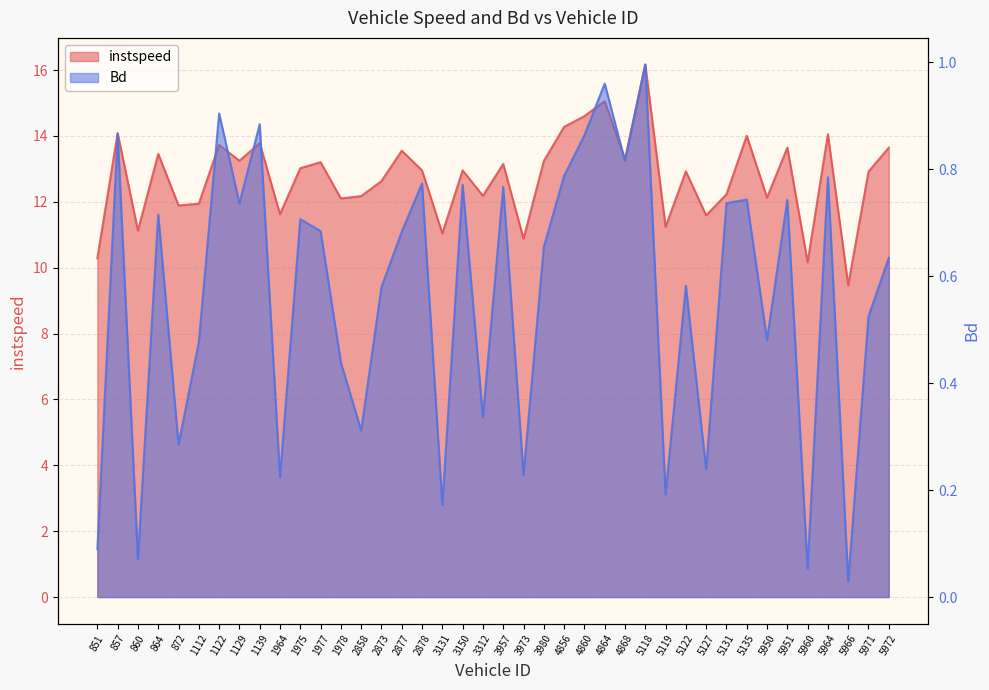

What is the maximum value shown in the chart?

16.2